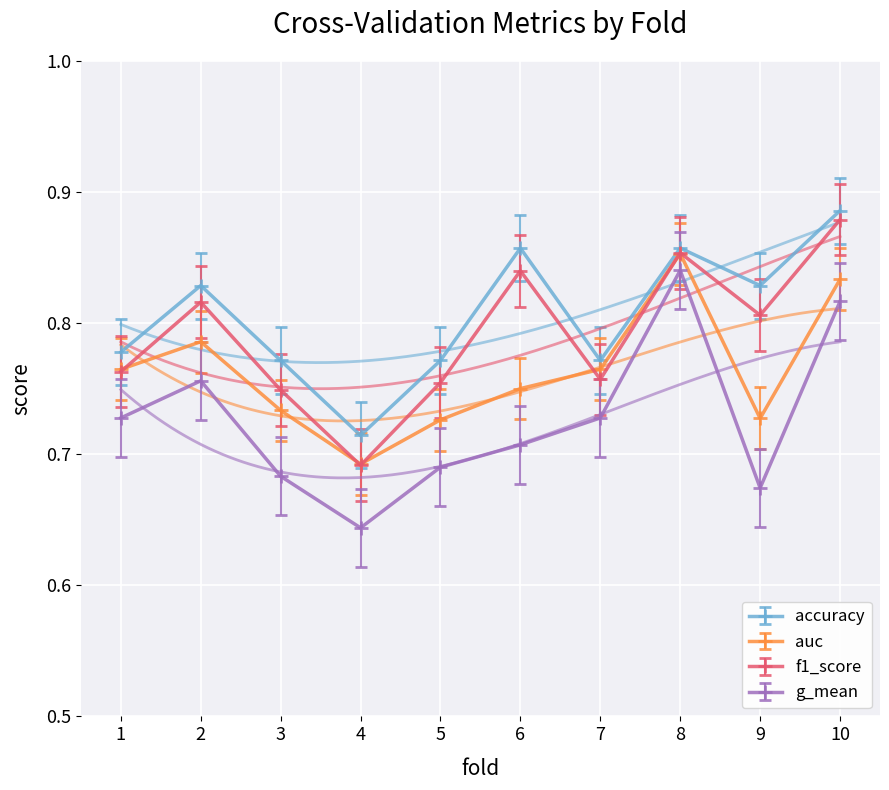

The accuracy series shows 0.8 at 2. True or false?

True